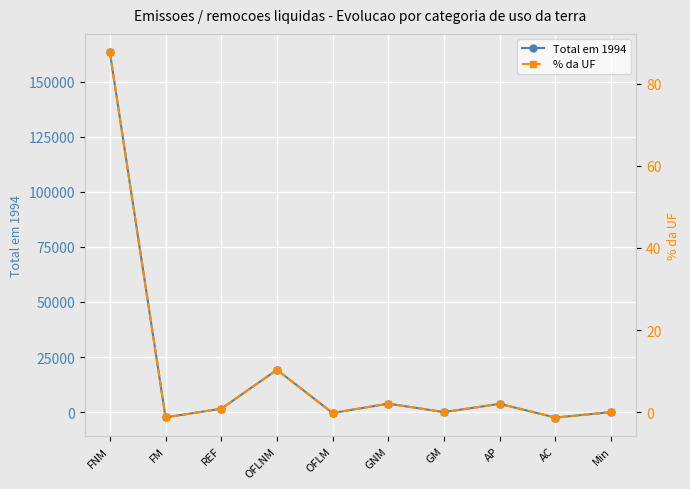

At how many categories does at least one series exceed 68639?

1